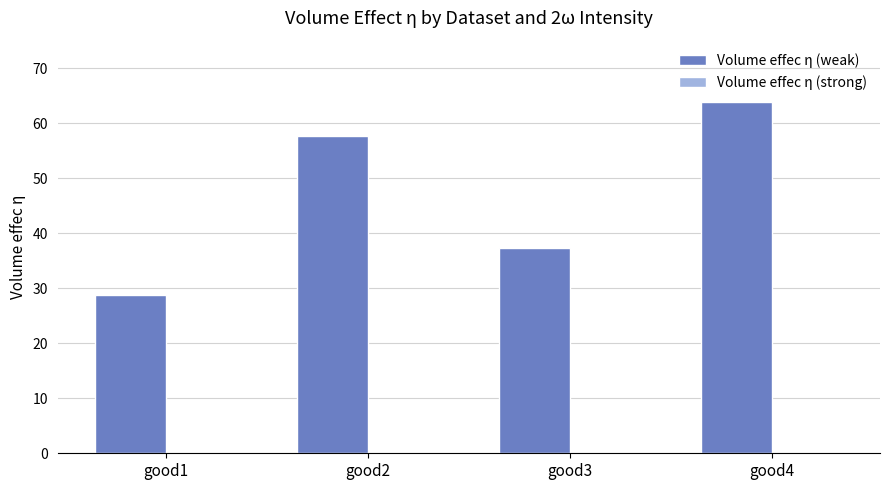

Between good2 and good4, which series saw the biggest shift?

Volume effec η (weak)